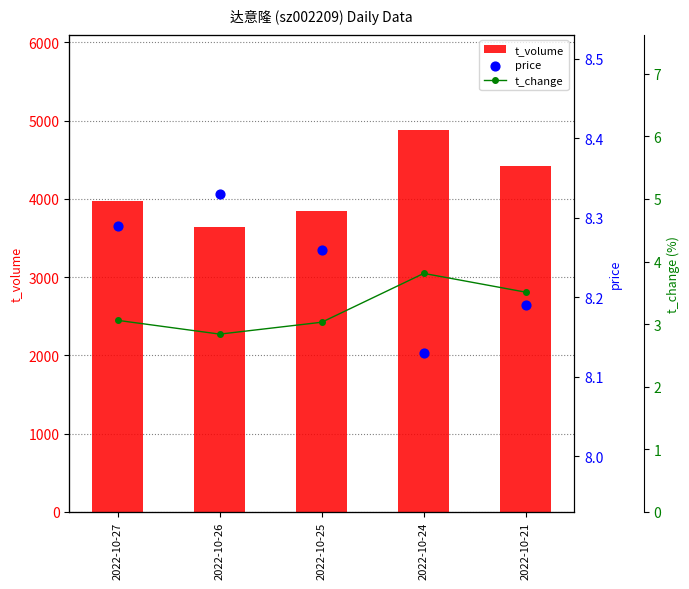

Which series has the largest total across all categories?

t_volume